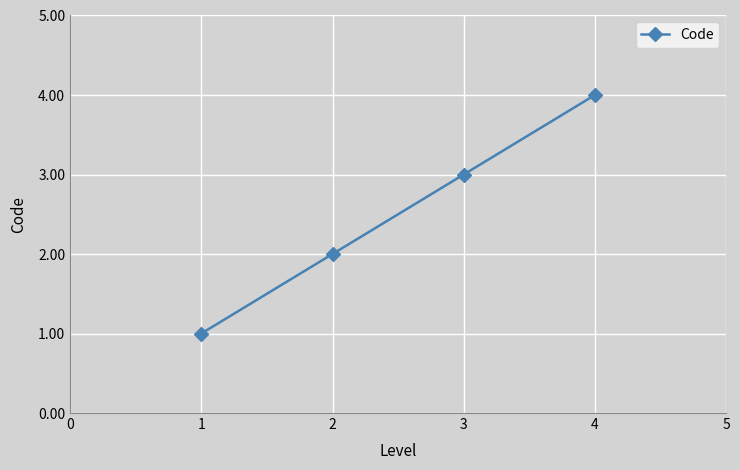

What is the difference between the maximum and minimum values?

3